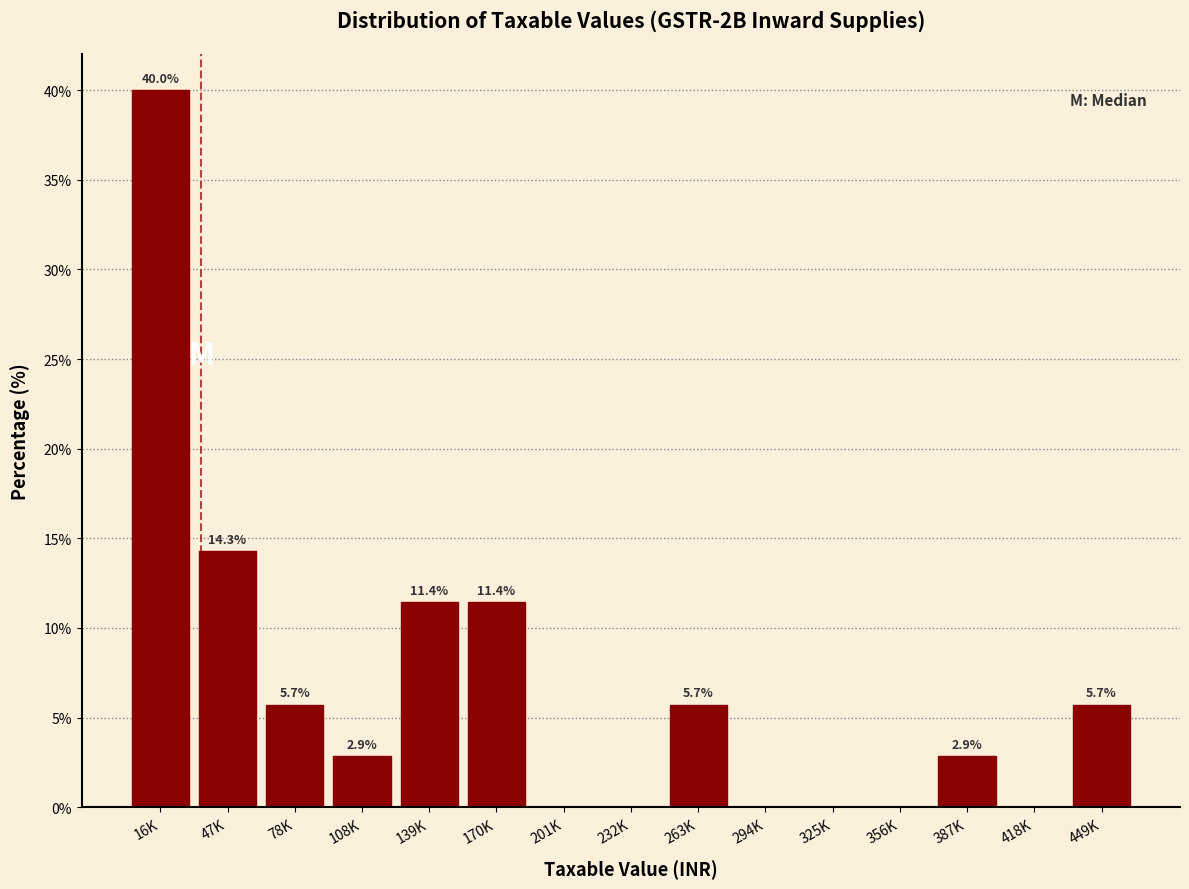

Reading right to left, extract all data points from this chart.

449K=5.7	418K=0.0	387K=2.9	356K=0.0	325K=0.0	294K=0.0	263K=5.7	232K=0.0	201K=0.0	170K=11.4	139K=11.4	108K=2.9	78K=5.7	47K=14.3	16K=40.0